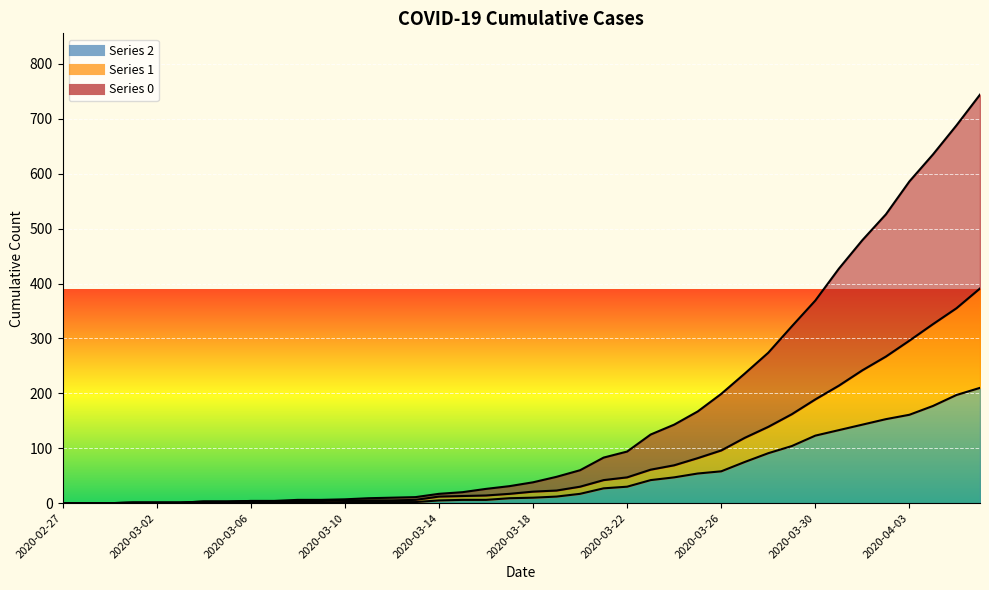

Is the value of 2 at 2020-03-24 greater than the value of 1 at 2020-03-18?

Yes